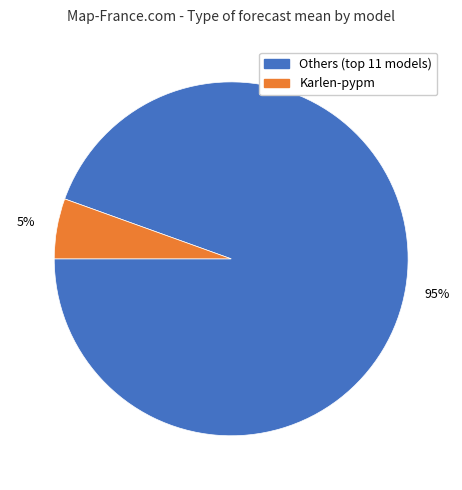

Is there a majority slice in this chart?

Yes